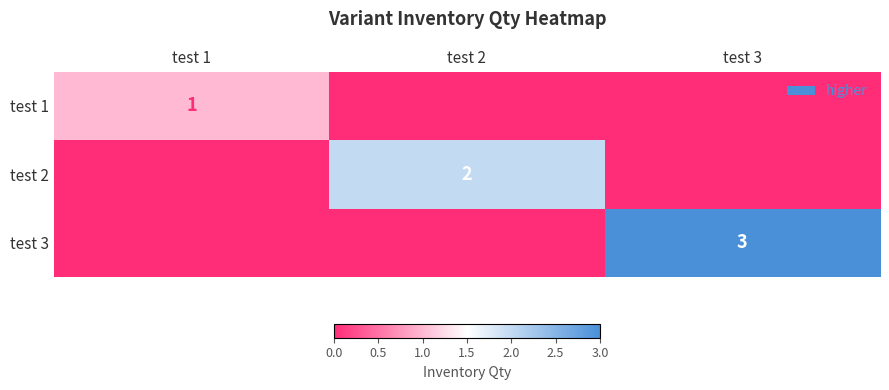

Is it true that test 1 equals 2 at test 1?

False